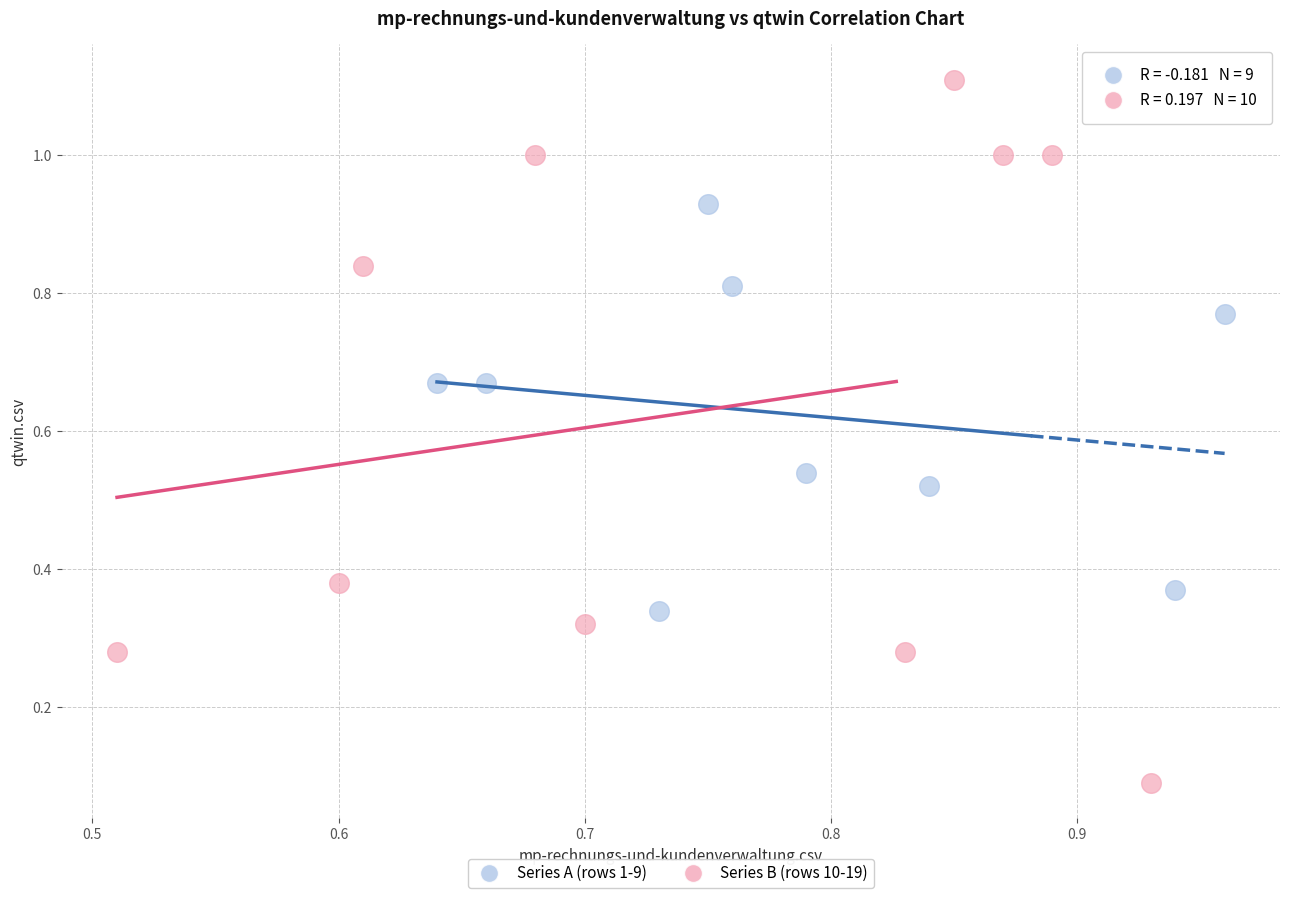

What are all the series names shown in the legend?

Series A (rows 1-9), Series B (rows 10-19)